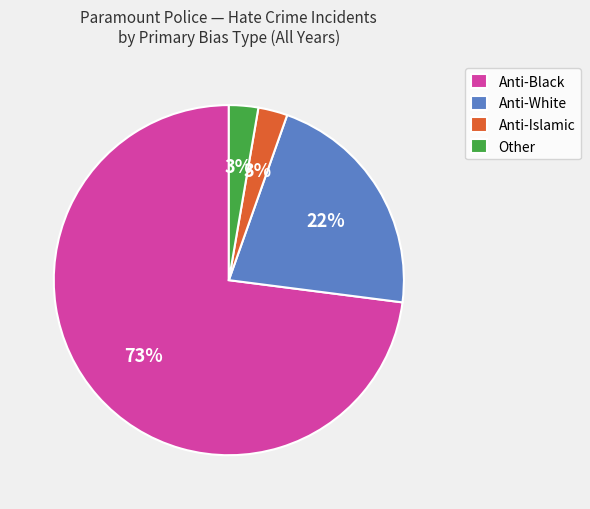

Which has a higher value, Anti-White or Anti-Black?

Anti-Black